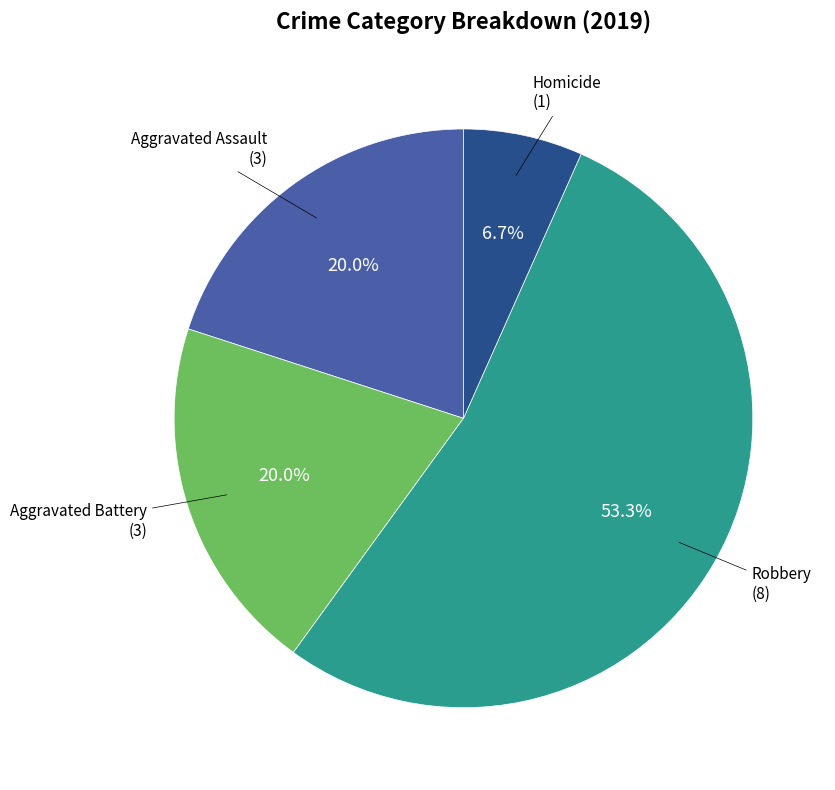

To the nearest percent, what is the difference between the largest and smallest slice percentages?

47%